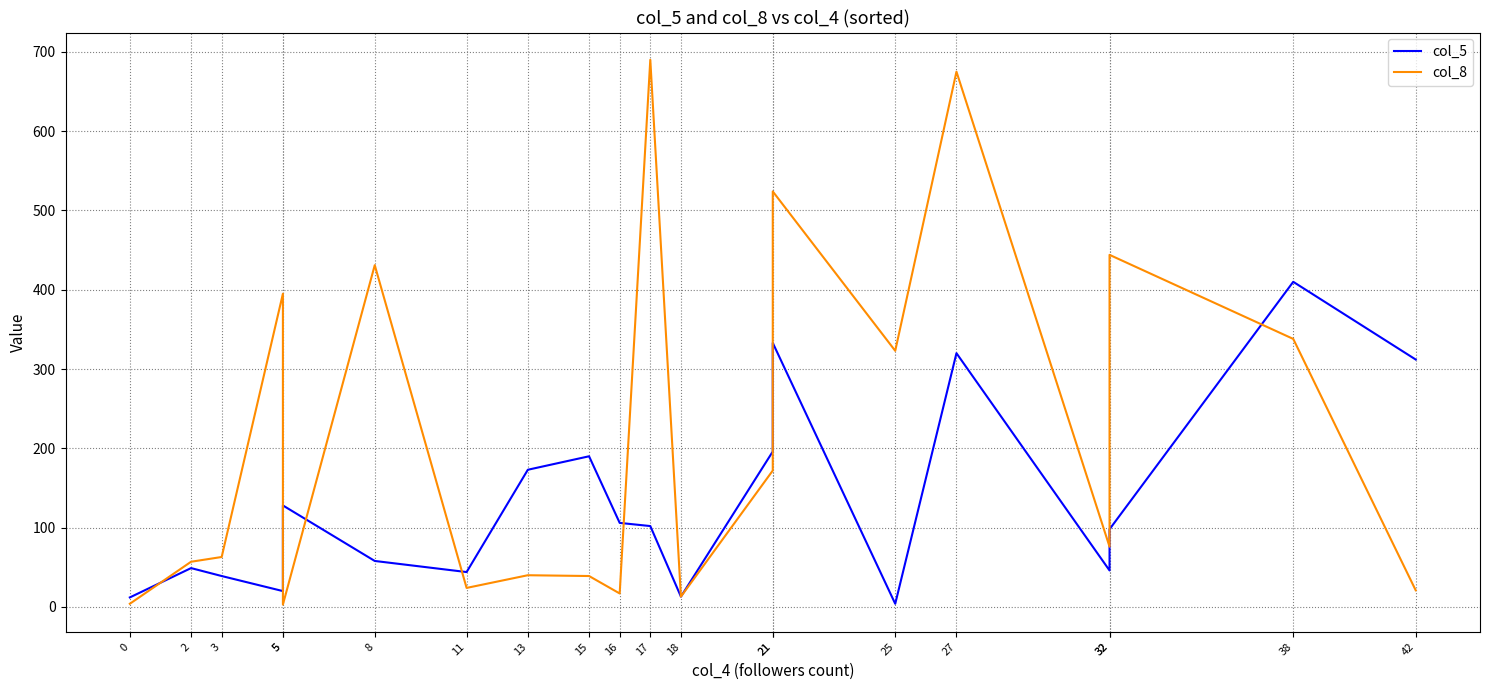

What is the sum of all col_8 values?

4349